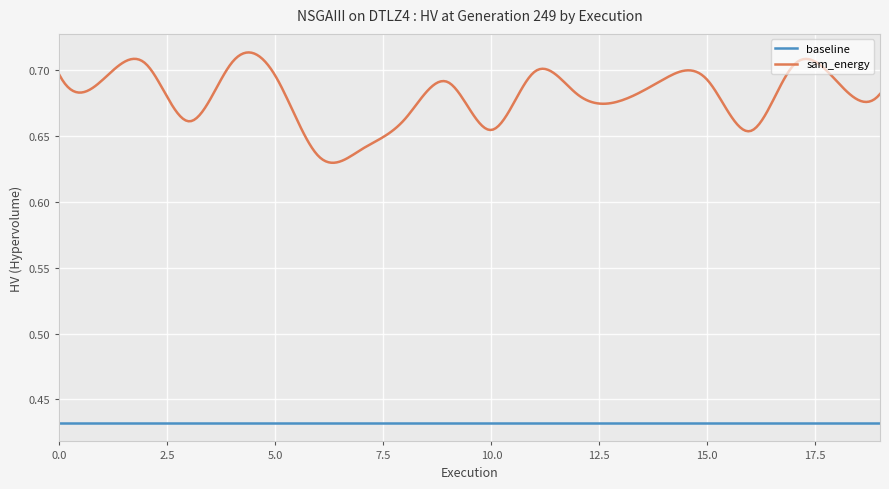

Which series has the widest spread of values?

sam_energy